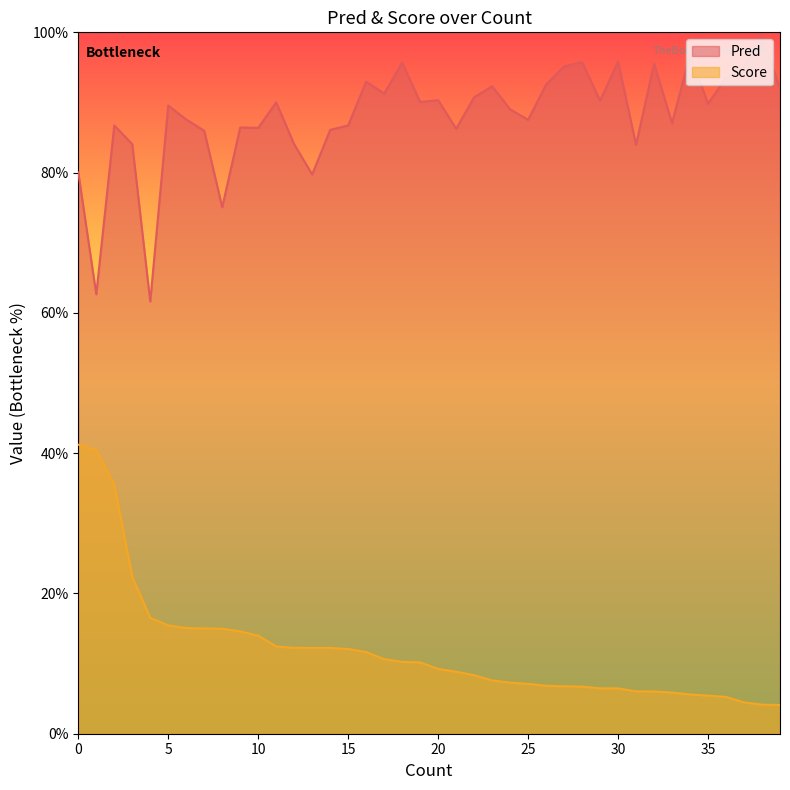

True or false: Pred has a value of 0.9 at 5.

True